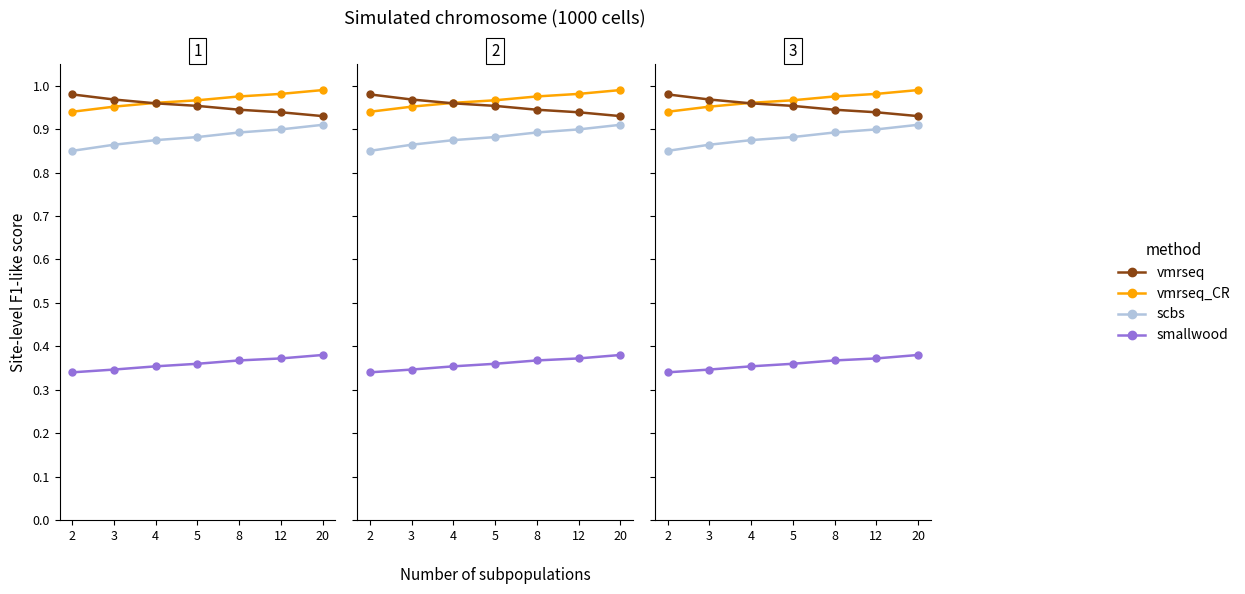

Reading left to right, list all the values displayed in this chart.

vmrseq_CR: 0.9	1.0	1.0	1.0	1.0	1.0	1.0
vmrseq: 1.0	1.0	1.0	1.0	0.9	0.9	0.9
scbs: 0.8	0.9	0.9	0.9	0.9	0.9	0.9
smallwood: 0.3	0.3	0.4	0.4	0.4	0.4	0.4